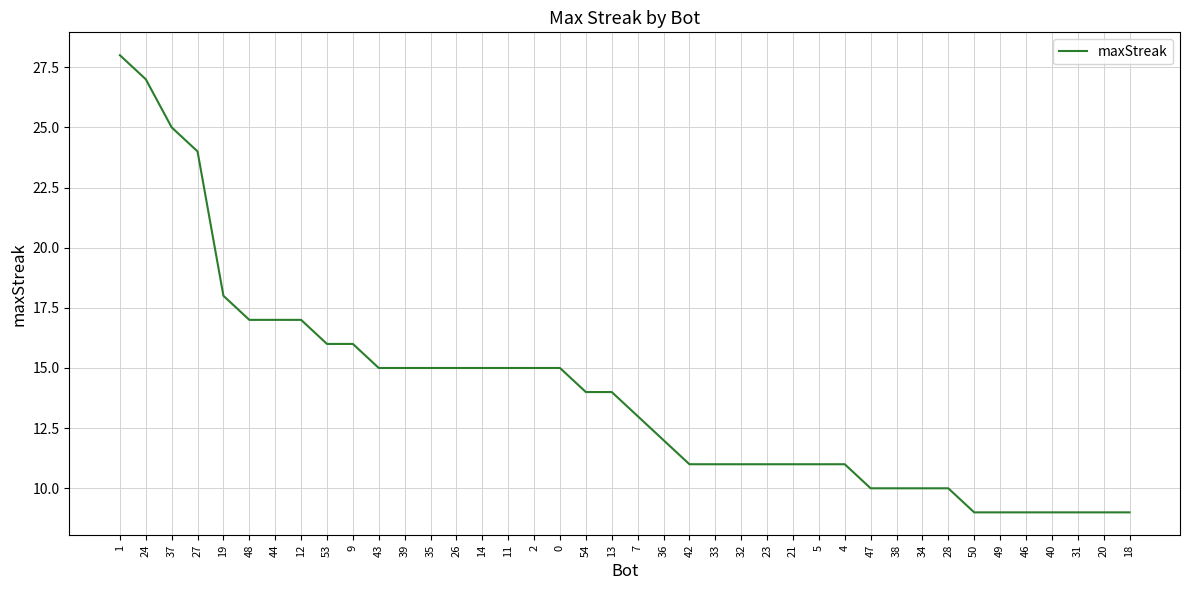

What is the difference between the maximum and minimum values?

19